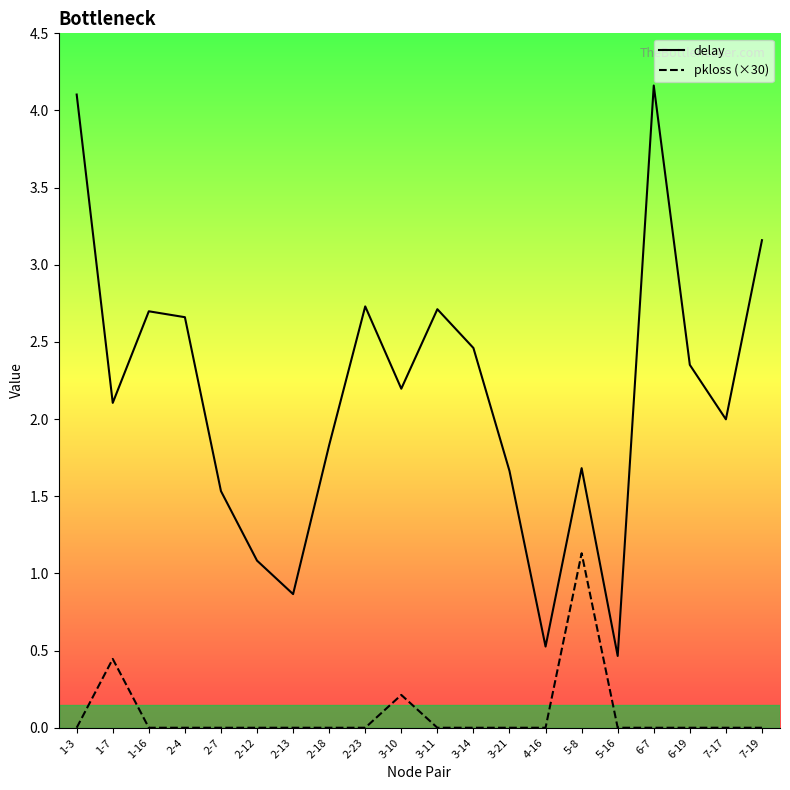

True or false: pkloss (×30) has more than 2 interior local peaks.

True